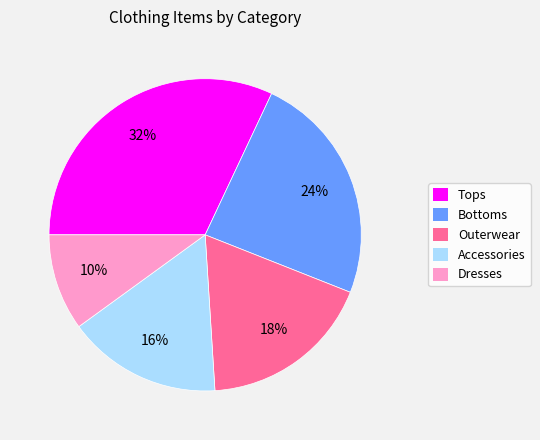

To the nearest percent, what is the difference between the Accessories and Dresses slice percentages?

6%